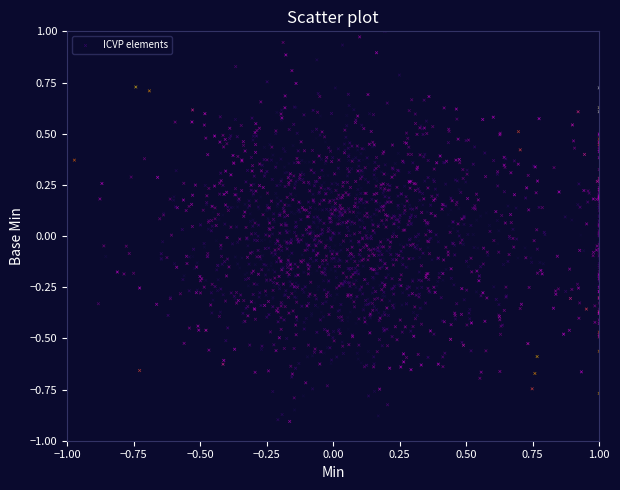

What is the range of Y values (max minus min)?

1.9